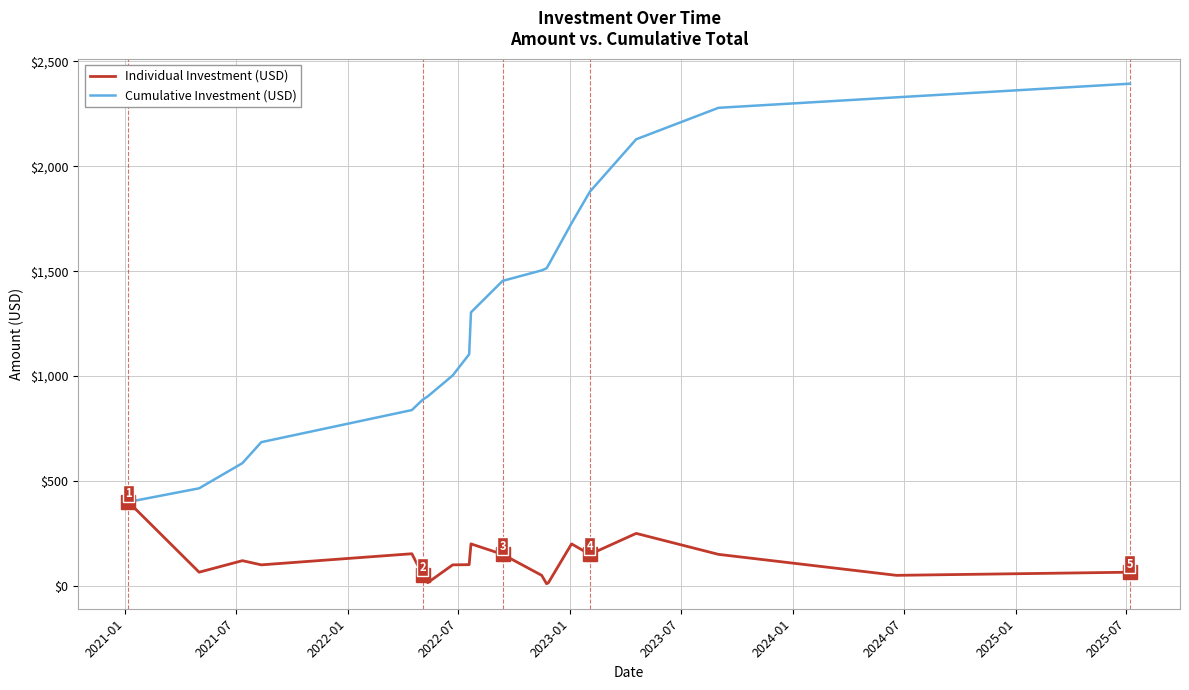

What are all the series names shown in the legend?

Individual Investment (USD), Cumulative Investment (USD)